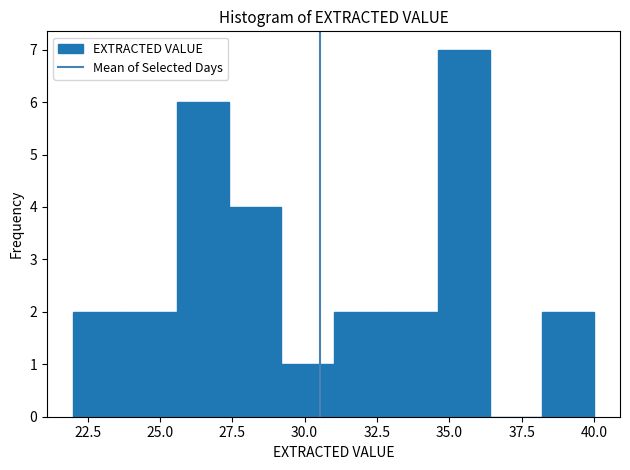

Around what value on the x-axis is the tallest bar? Give the approximate position of its centre, as read against the axis.

35.5